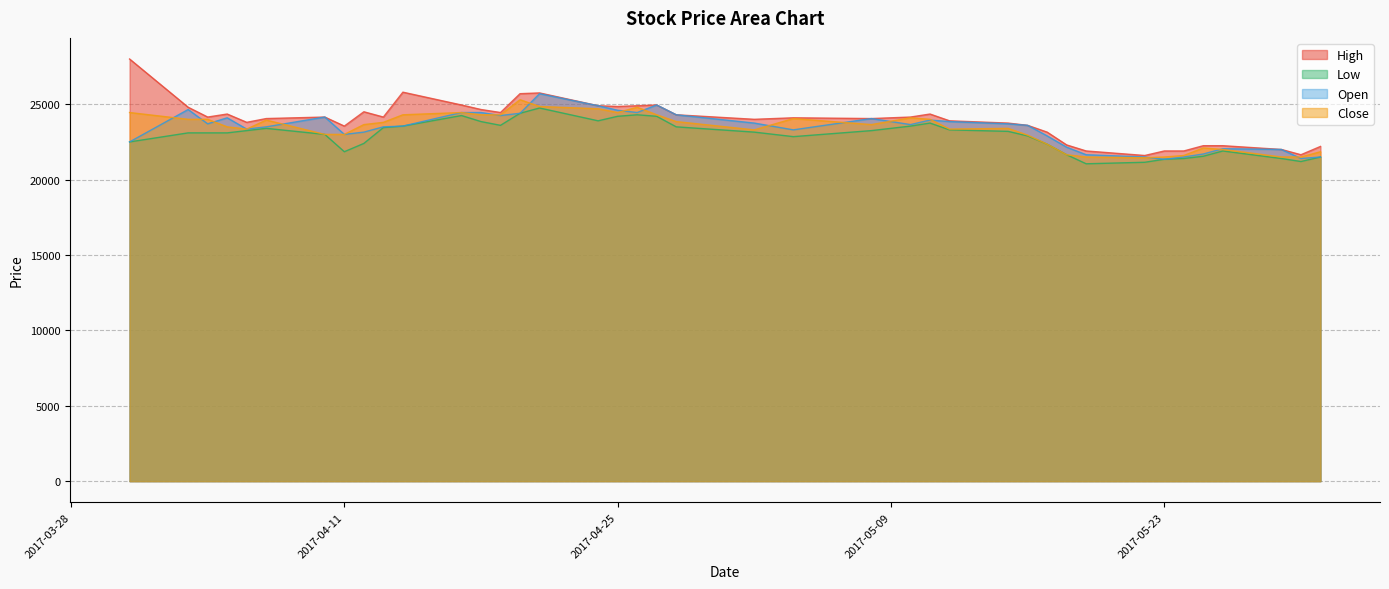

Rank the series at 2017-04-11 from lowest to highest value.

Low, Open, Close, High